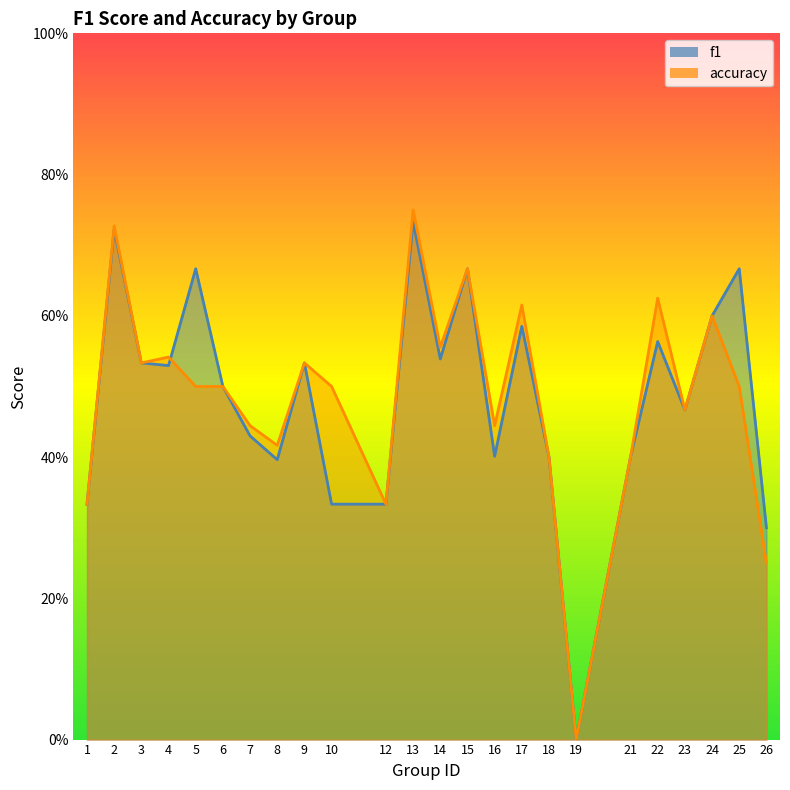

Reading left to right, list all the values displayed in this chart.

f1: 0.3	0.7	0.5	0.5	0.7	0.5	0.4	0.4	0.5	0.3	0.3	0.7	0.5	0.7	0.4	0.6	0.4	0.0	0.4	0.6	0.5	0.6	0.7	0.3
accuracy: 0.3	0.7	0.5	0.5	0.5	0.5	0.4	0.4	0.5	0.5	0.3	0.8	0.6	0.7	0.4	0.6	0.4	0.0	0.4	0.6	0.5	0.6	0.5	0.2